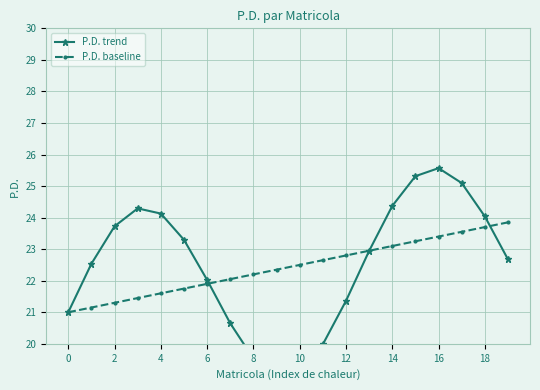

Which series ends up on top after the final intersection of P.D. baseline and P.D. trend?

P.D. baseline